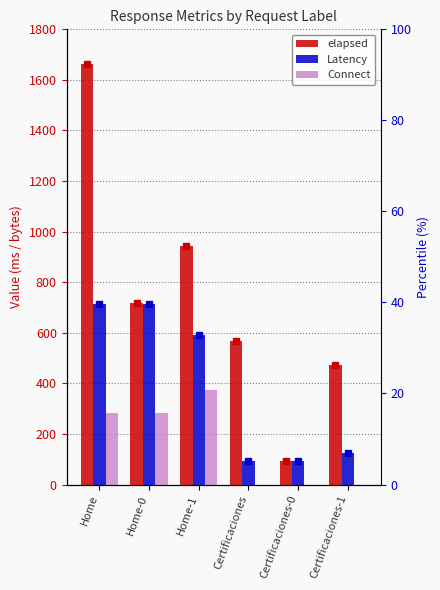

What is the greatest value displayed?

1664